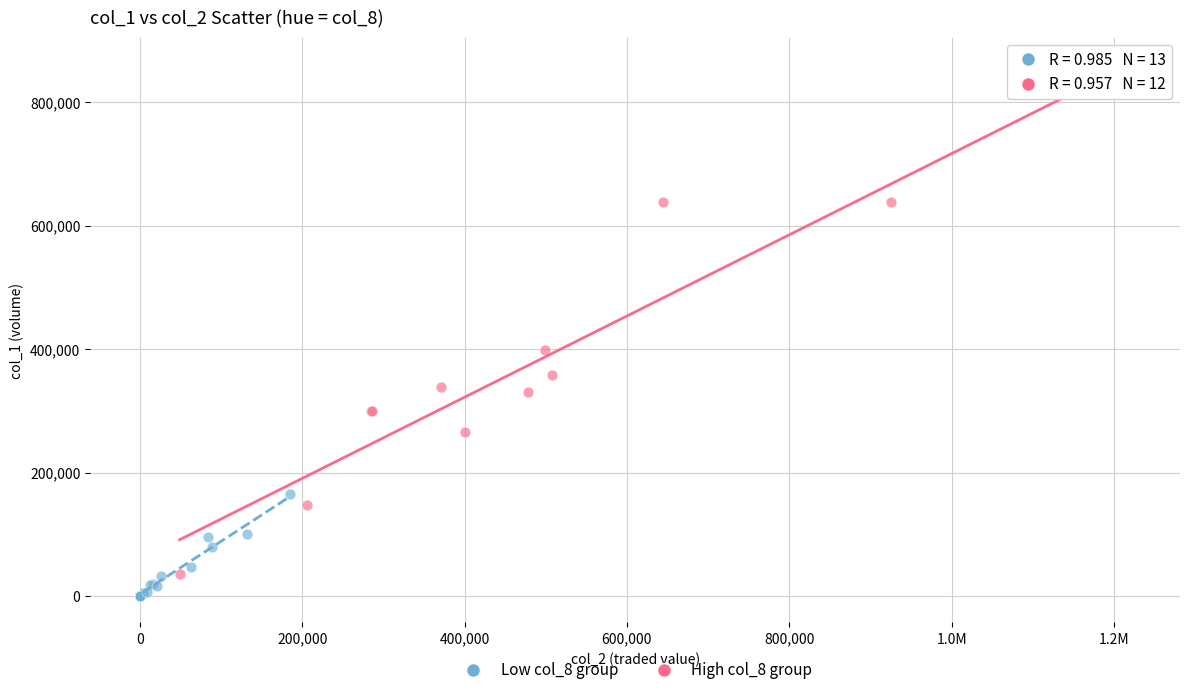

Which series has the largest Y range (max minus min)?

High col_8 group